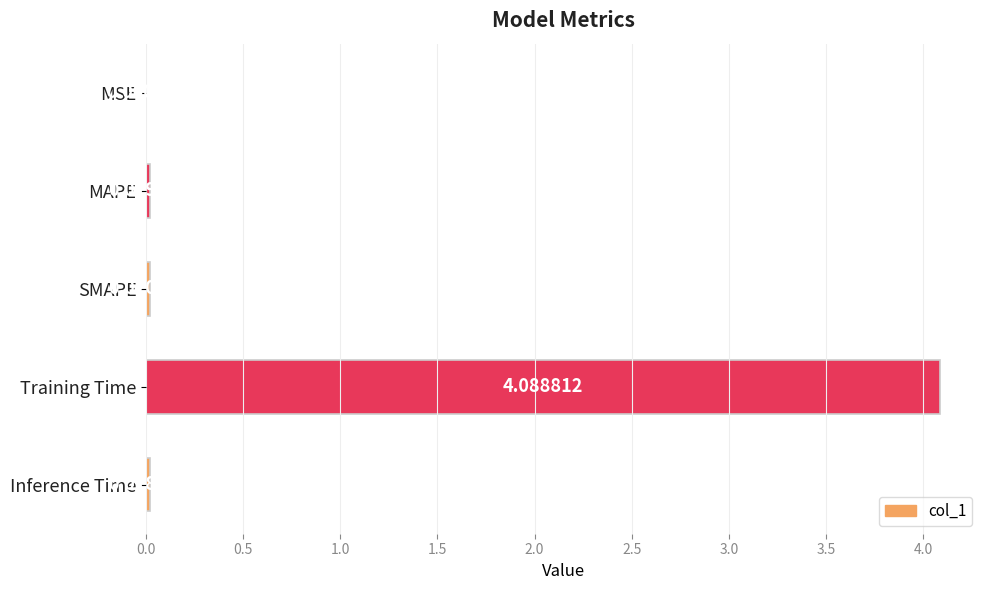

How many data points does each series have?

5